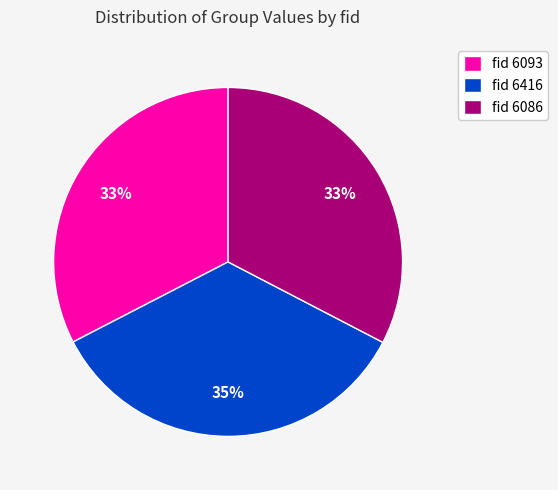

To the nearest percent, what is the average slice percentage?

33%